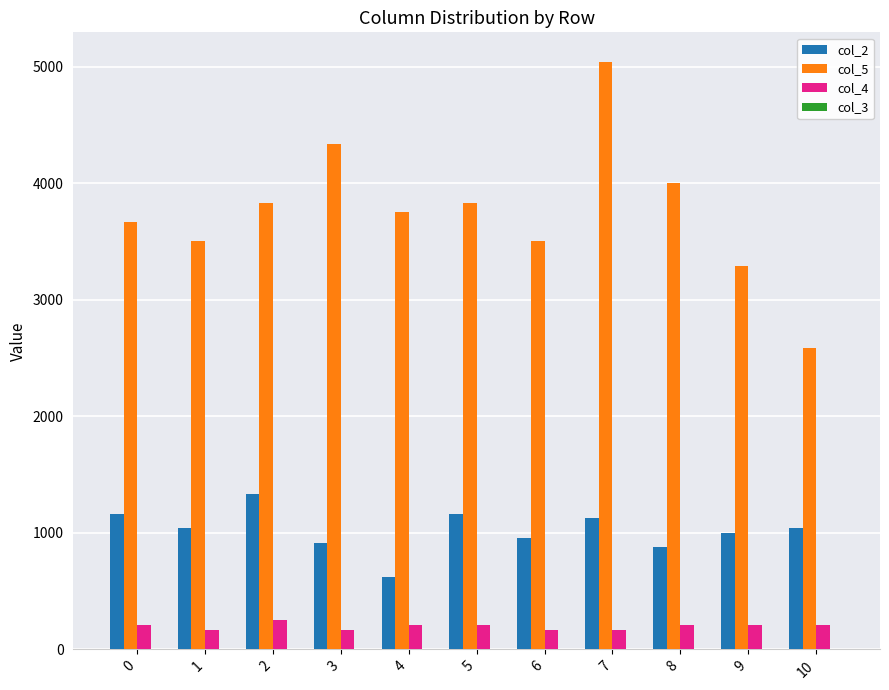

What is the difference between the col_5 values at 7 and 9?

1751